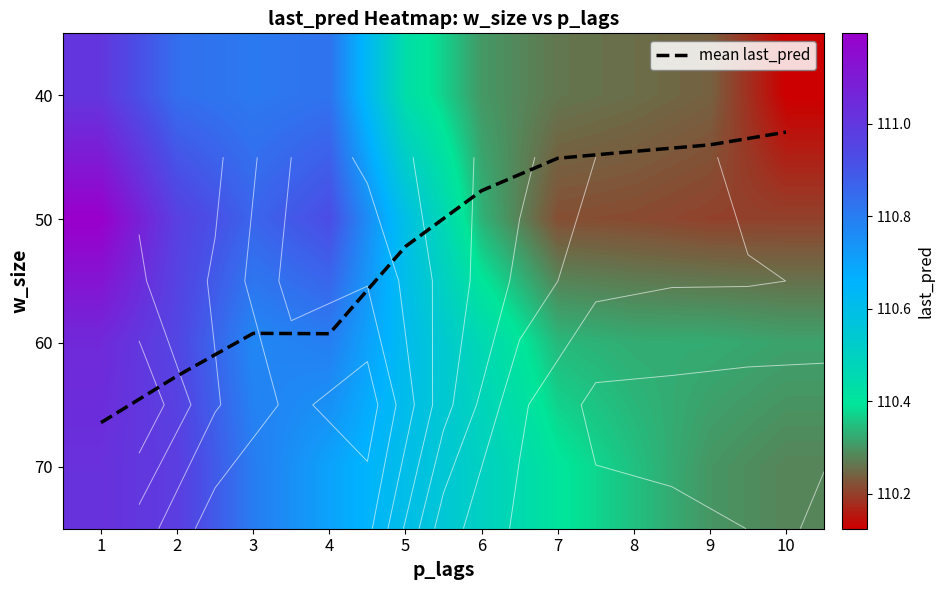

The mean last_pred series shows 0.8 at 1. True or false?

False